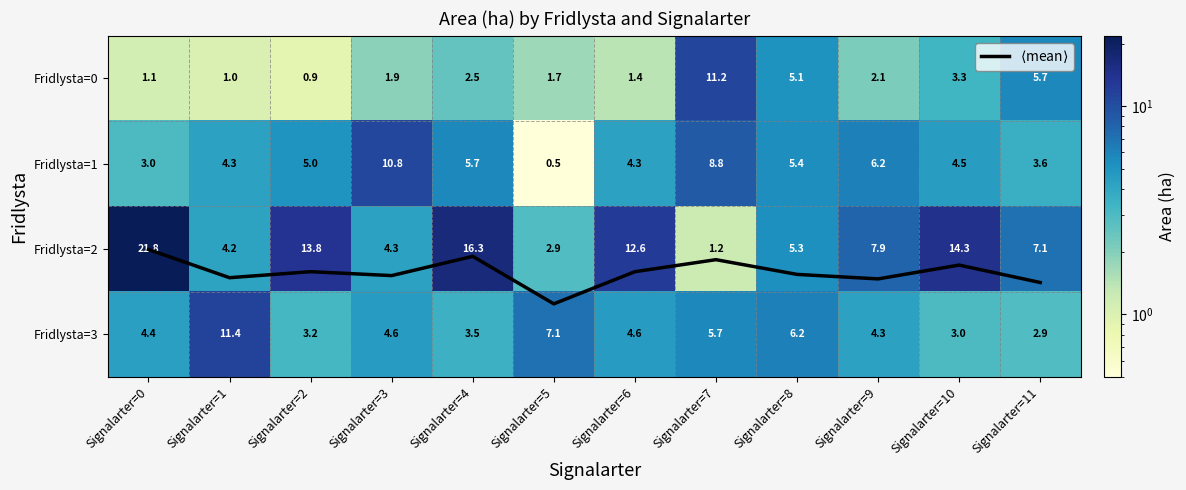

What is the average value of the Fridlysta=0 series?

3.2